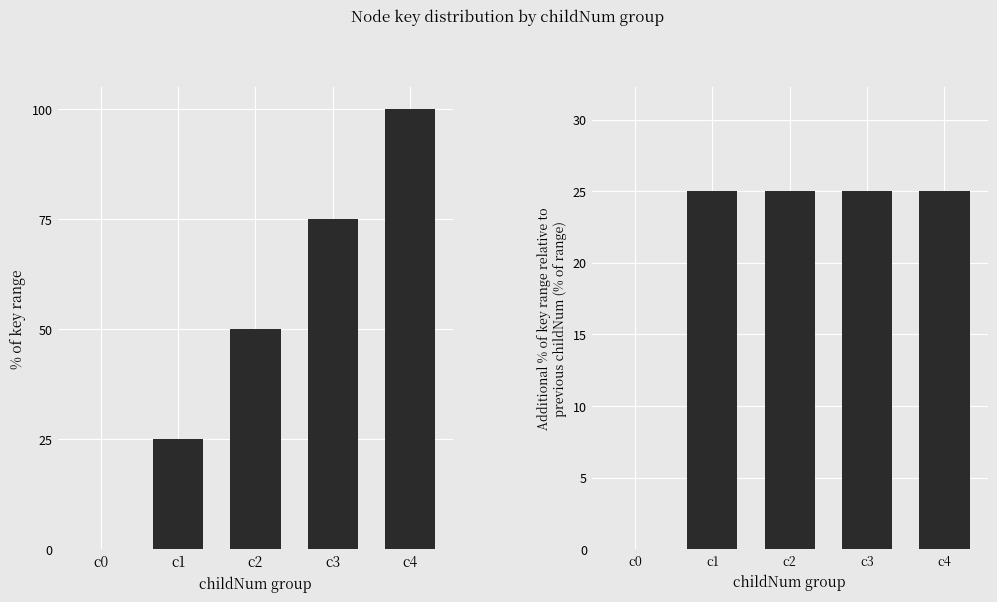

Rank the series by their average value, from lowest to highest.

key delta (normalized), key (normalized)